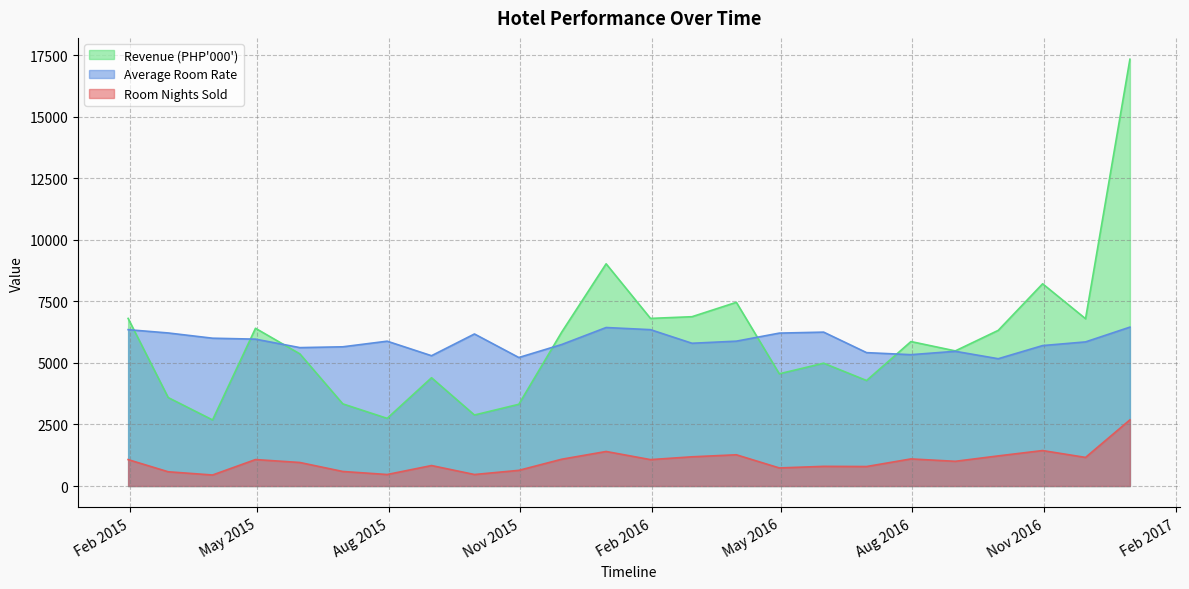

Between 2016-03-31 and 2016-11-30, which is larger?

2016-03-31